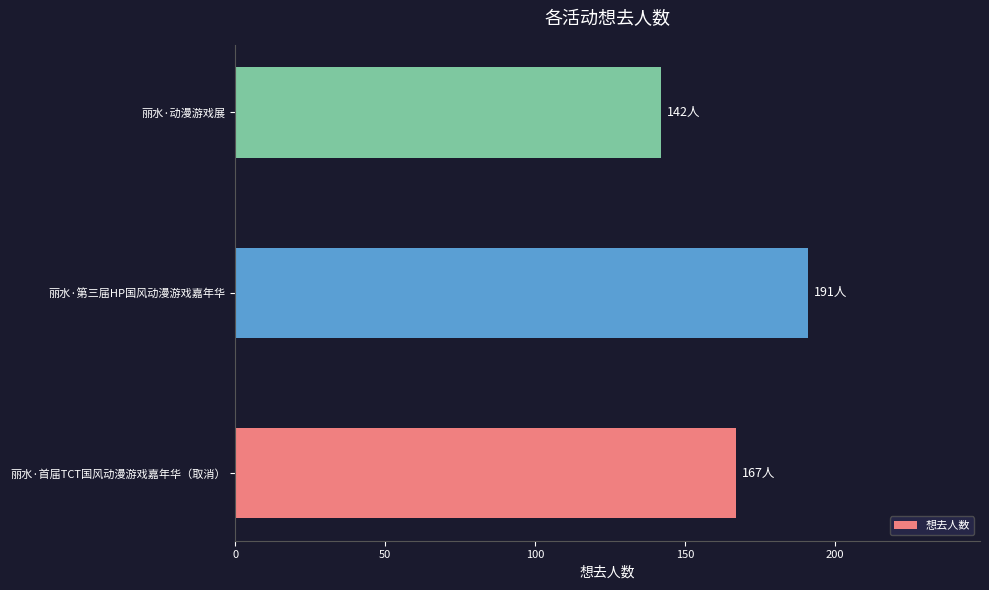

What is the ratio of the value at 丽水·首届TCT国风动漫游戏嘉年华（取消） to the value at 丽水·第三届HP国风动漫游戏嘉年华?

0.9